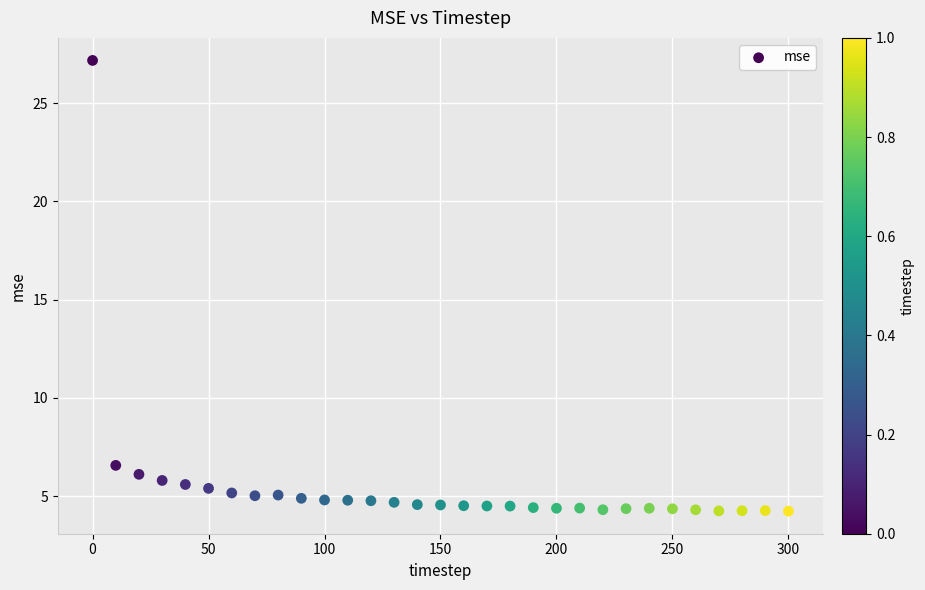

What is the range of X values (max minus min)?

300.0